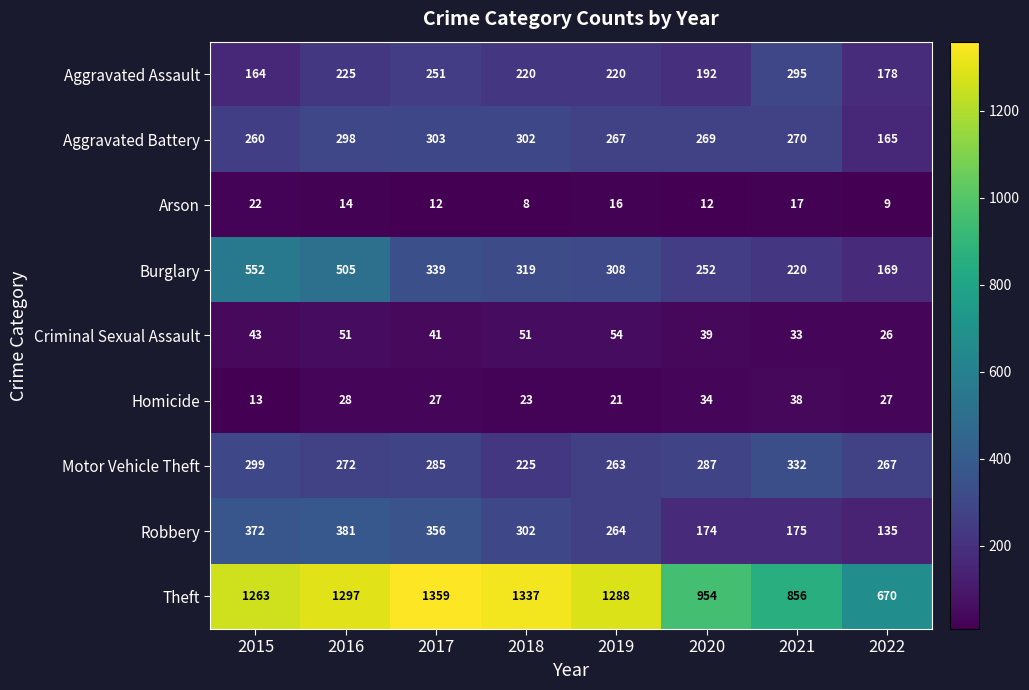

Which series has the widest spread of values?

Theft